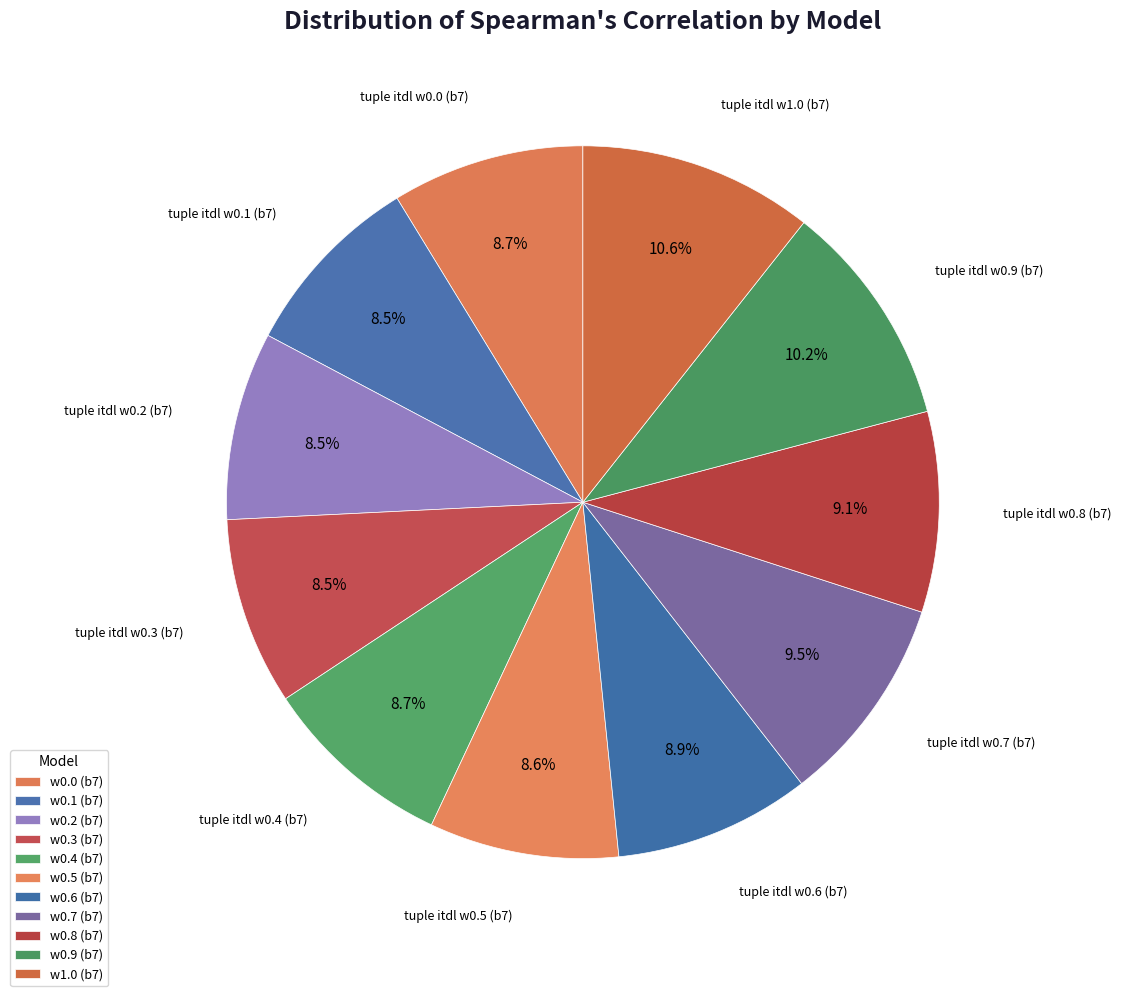

Does any single category account for the majority?

No